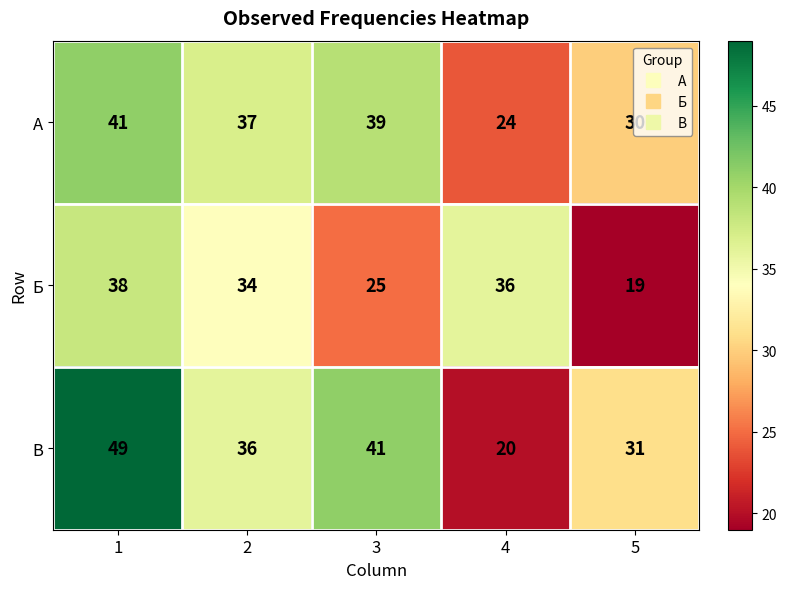

What is the difference between the second highest and minimum values in the Б series?

17